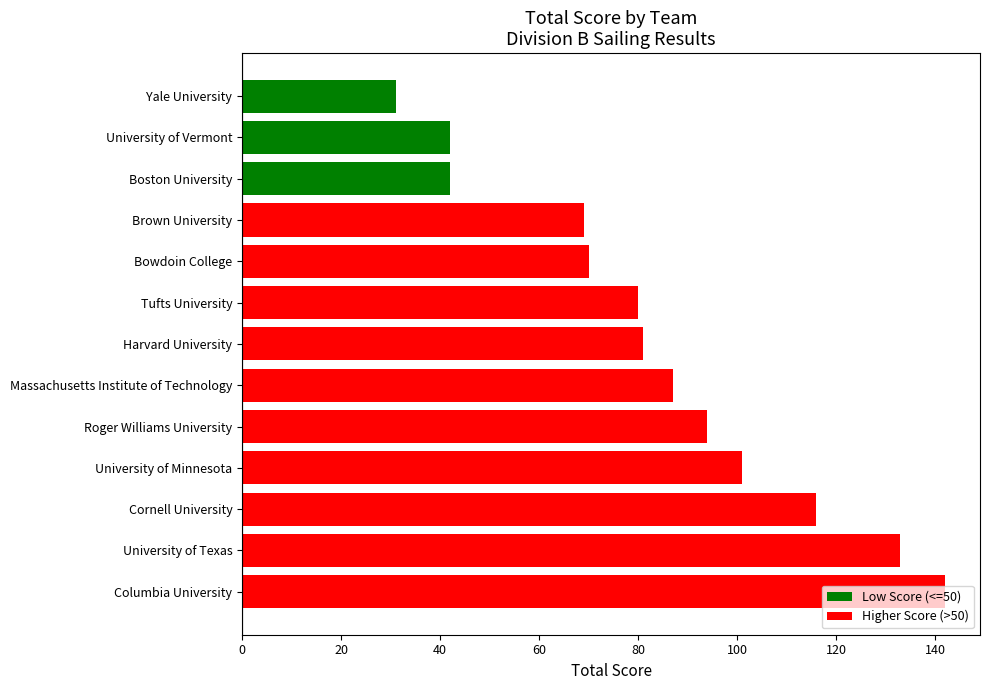

Which label corresponds to the largest value in the chart?

Columbia University